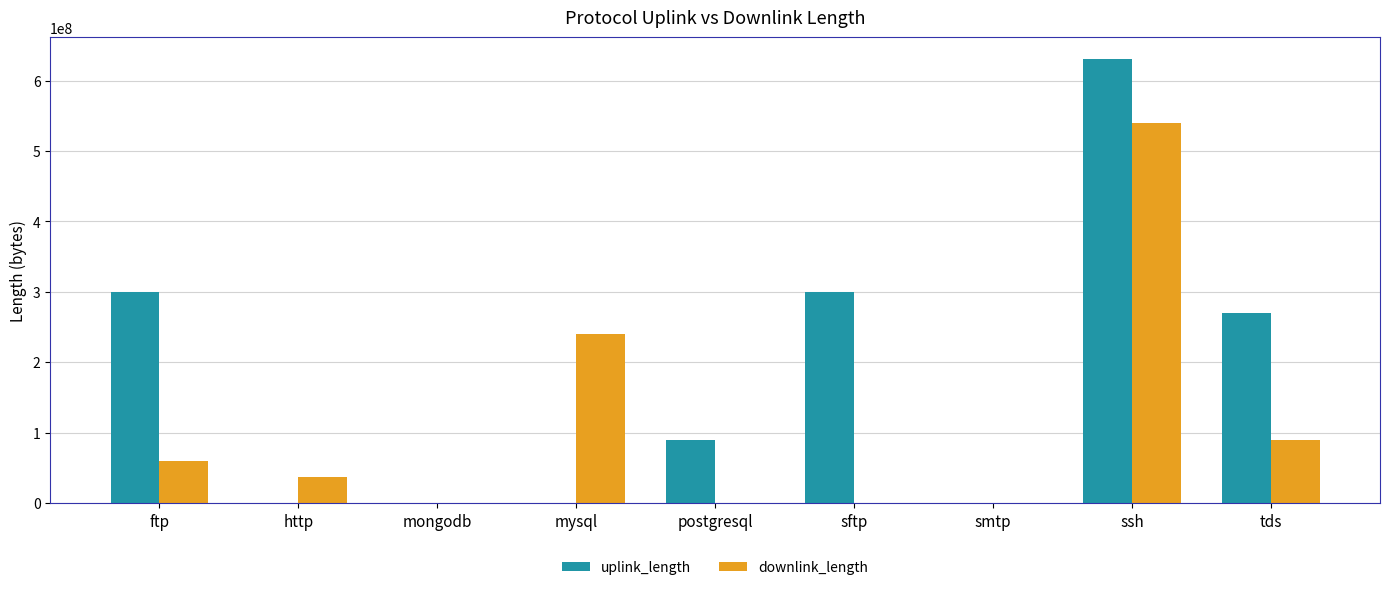

What is the sum of all uplink_length values?

1590739157